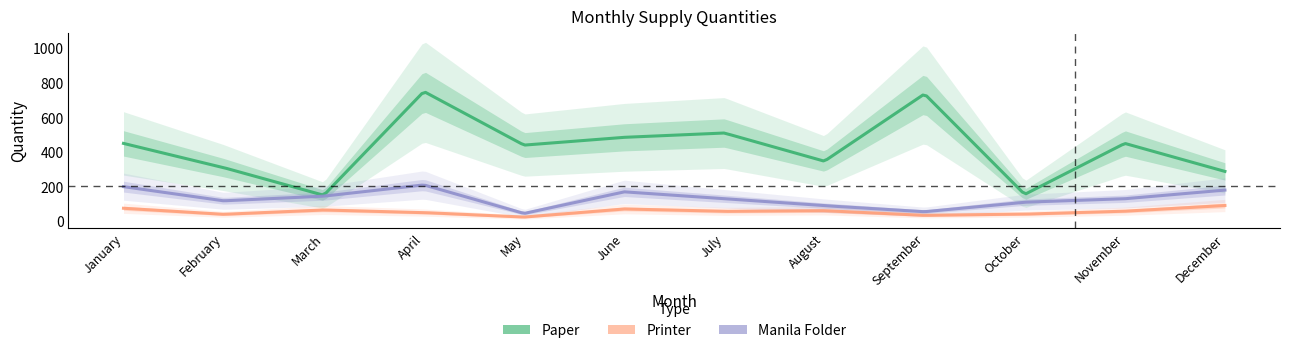

Reading right to left, transcribe all the data shown in this chart.

Paper: 288	450	155	736	347	510	485	440	750	150	310	450
Printer: 91	58	41	34	61	57	71	24	50	65	40	75
Manila Folder: 180	130	110	55	90	130	170	45	210	145	118	200